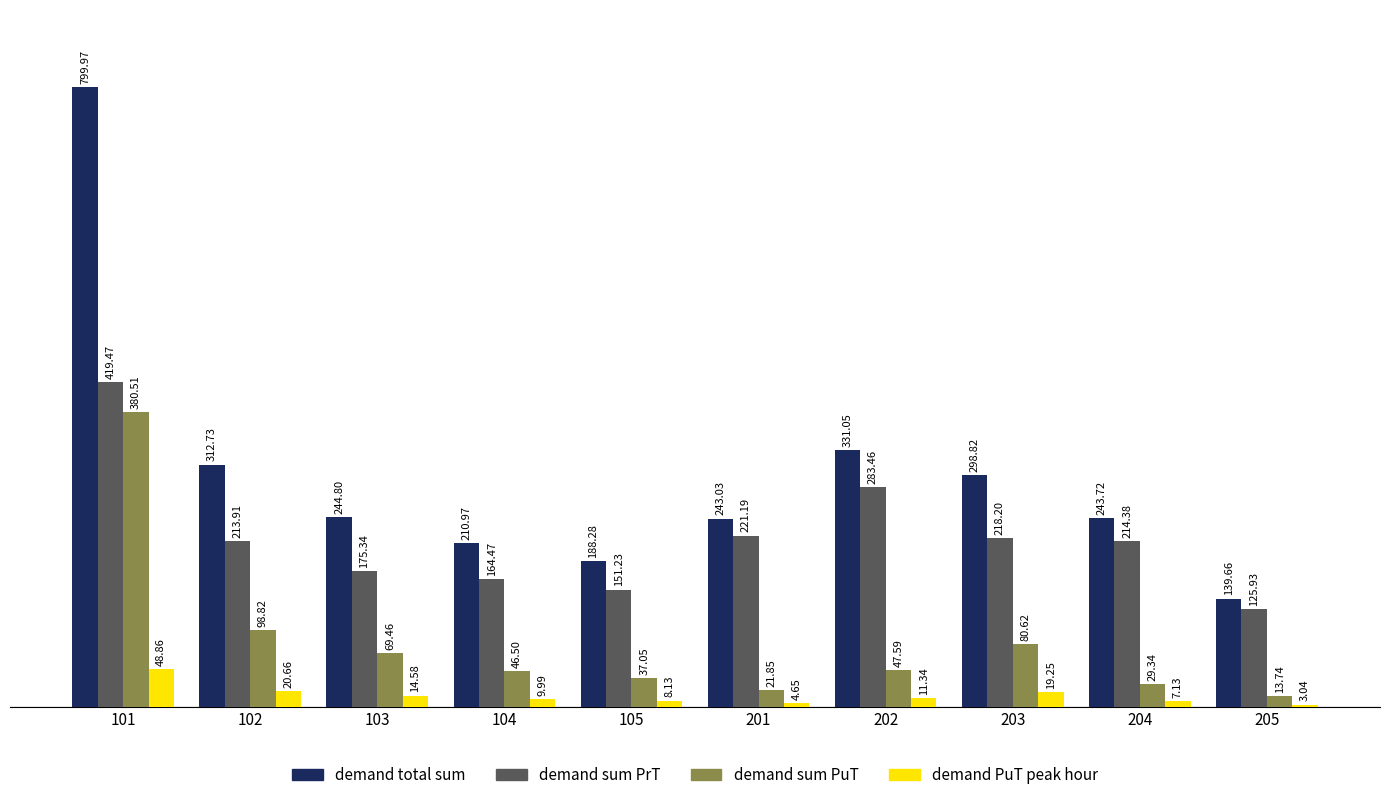

What is the average value of the demand PuT peak hour series?

14.8